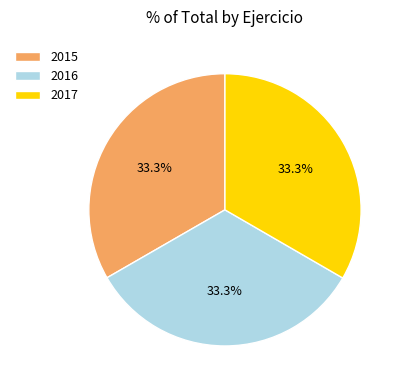

Approximately how many times larger is the value at 2016 compared to 2015?

1.0